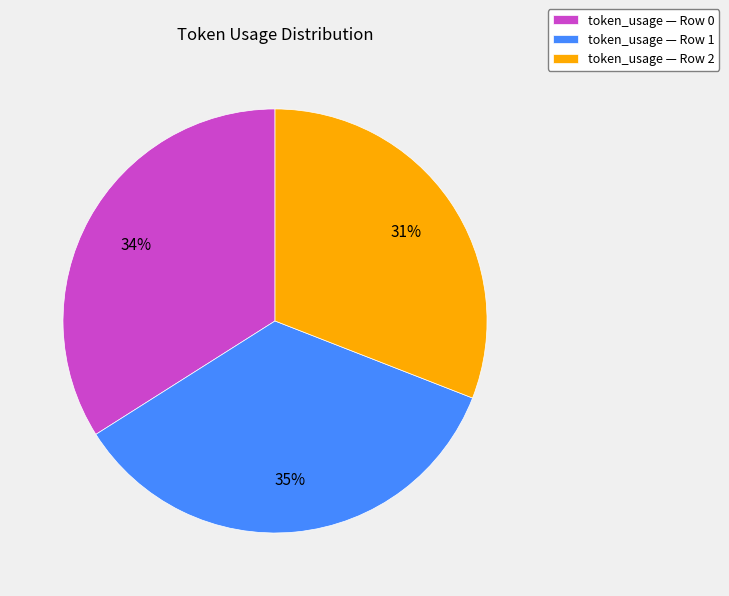

Rank the categories by value from lowest to highest.

token_usage — Row 2, token_usage — Row 0, token_usage — Row 1